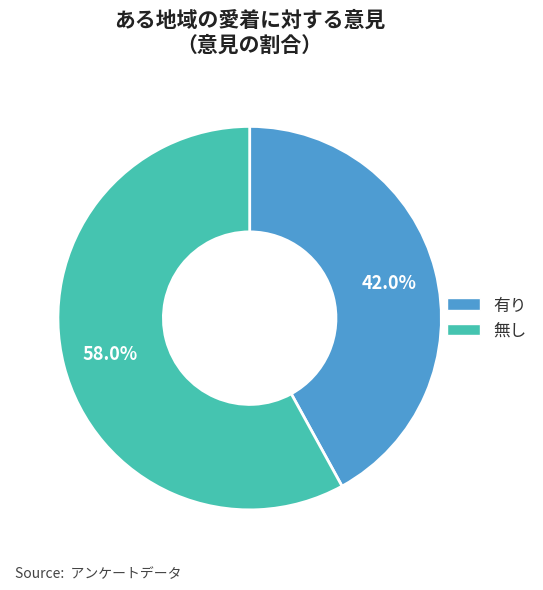

Is it true that 有り is 42% of the pie?

True